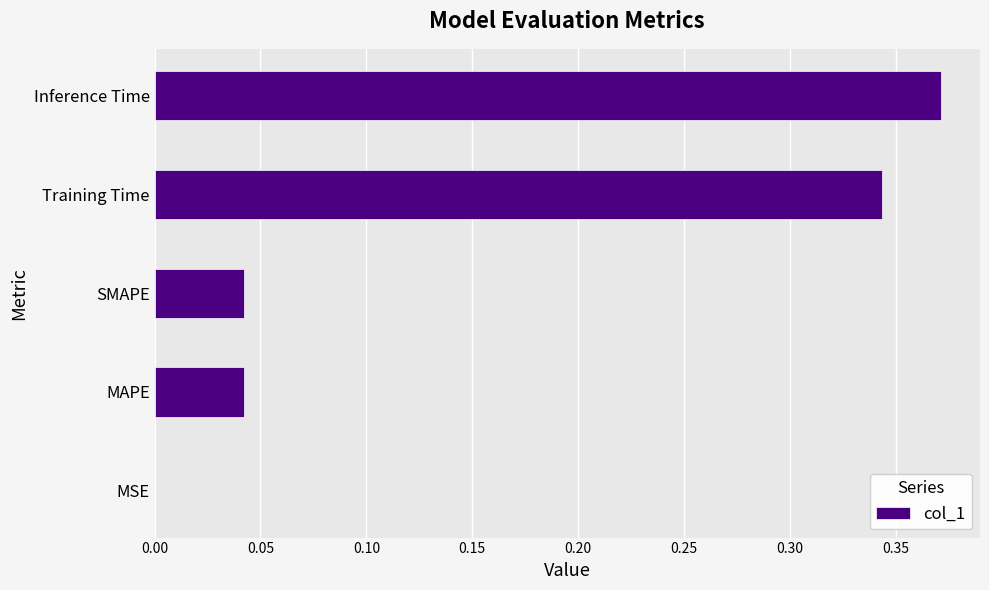

Are the bars horizontal?

Yes